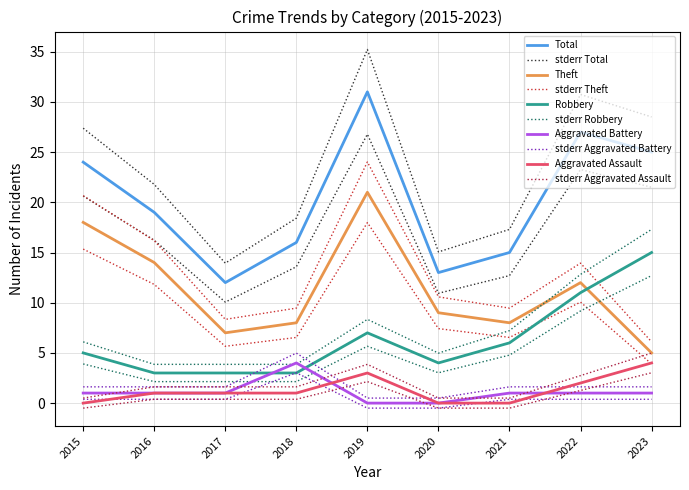

Rank the categories by Aggravated Assault value from highest to lowest.

2023, 2019, 2022, 2016, 2017, 2018, 2015, 2020, 2021